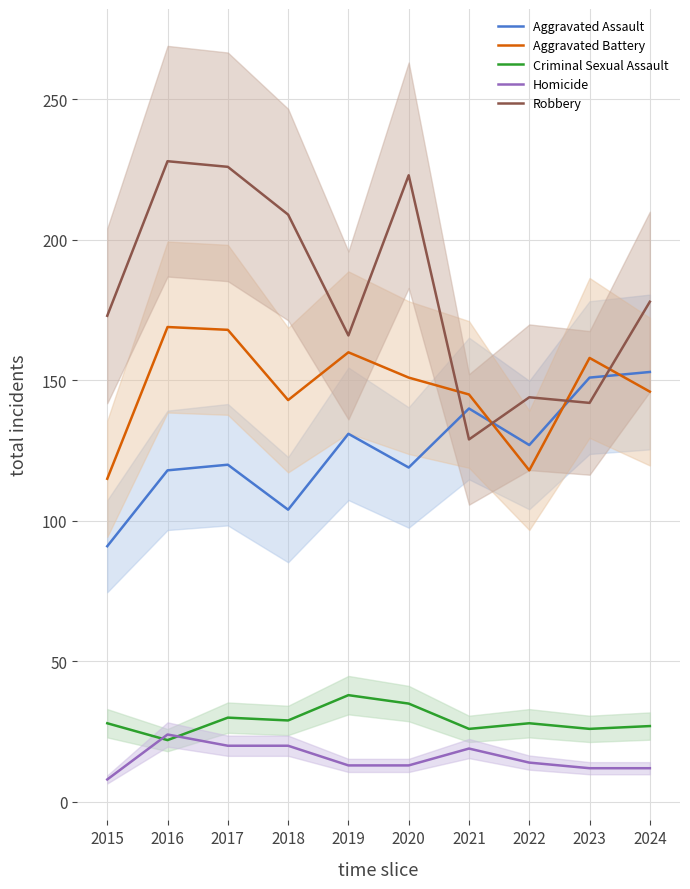

At which category is the sum across all series the highest?

2017